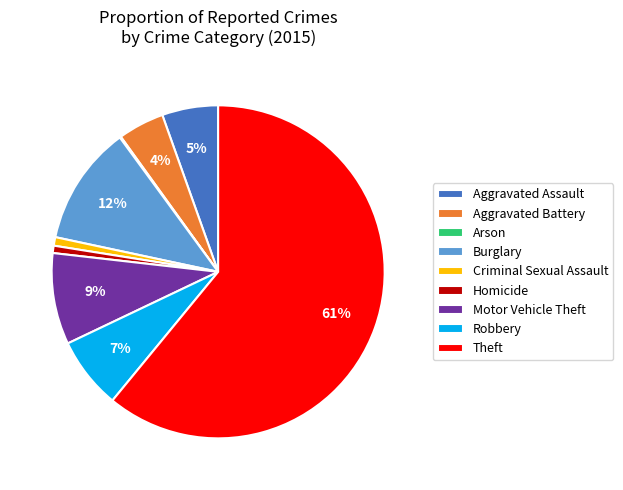

To the nearest percent, what is the difference between the largest and smallest slice percentages?

61%